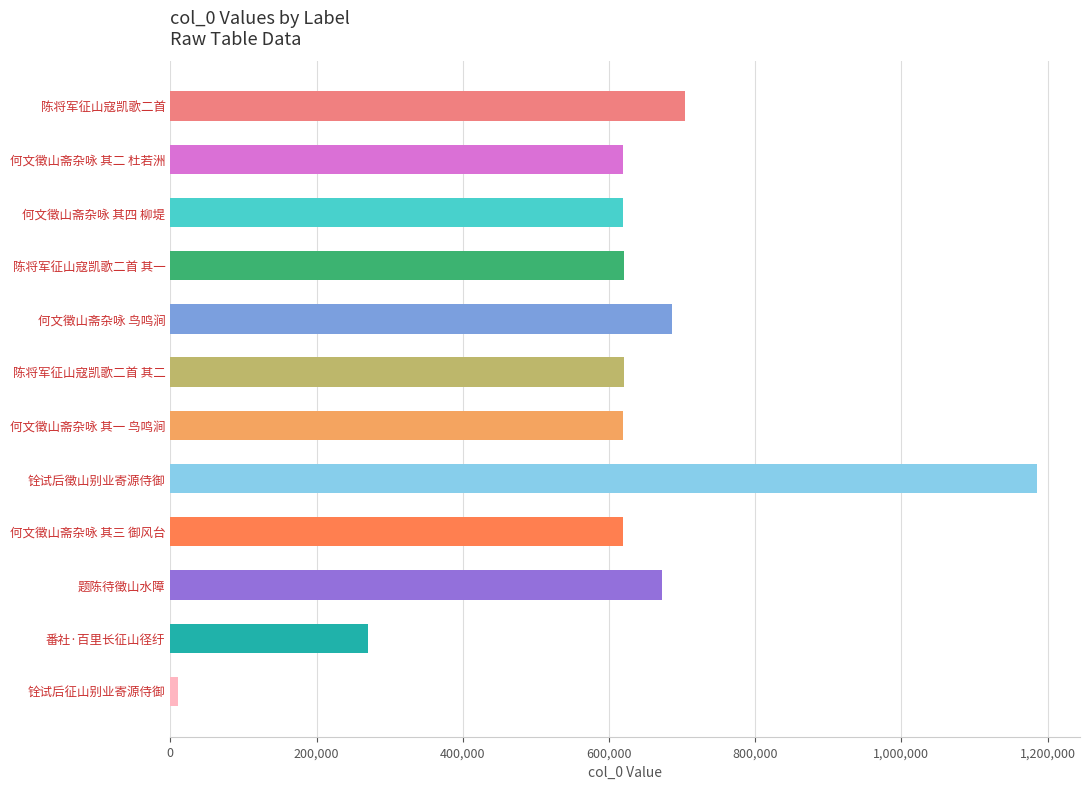

True or false: the data shows 619756 at 何文徵山斋杂咏 其二 杜若洲.

True